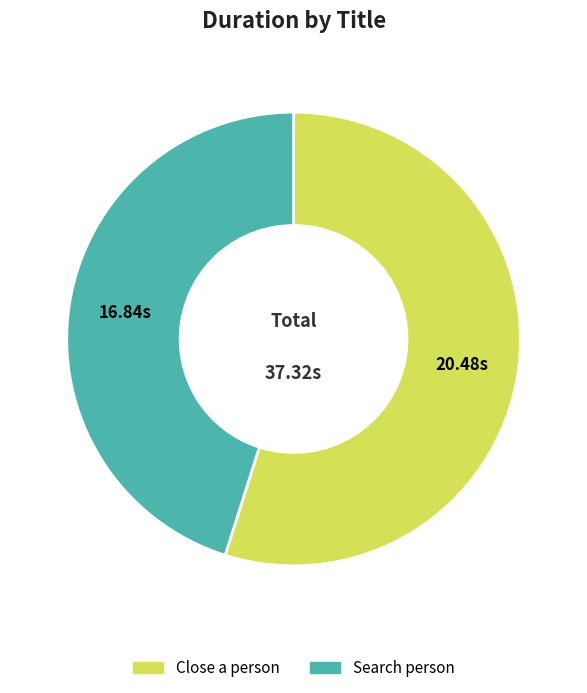

Is there any slice that represents more than half of the pie?

Yes